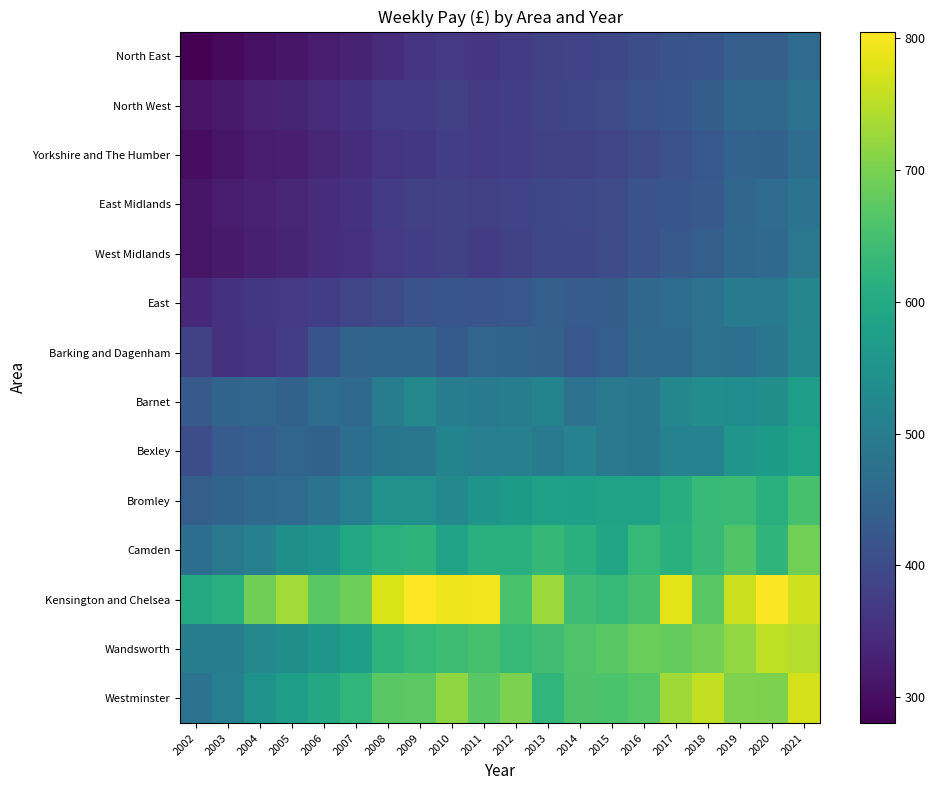

Reading right to left, list all the values displayed in this chart.

North East: 2021=463.0	2020=438.5	2019=438.2	2018=420.3	2017=416.1	2016=405.1	2015=394.7	2014=386.7	2013=382.0	2012=373.9	2011=364.2	2010=367.4	2009=360.3	2008=346.4	2007=333.1	2006=320.8	2005=312.3	2004=303.2	2003=293.3	2002=280.3
North West: 2021=479.1	2020=458.1	2019=458.0	2018=435.0	2017=421.6	2016=413.5	2015=400.0	2014=394.5	2013=388.1	2012=378.0	2011=370.5	2010=380.1	2009=373.8	2008=371.2	2007=357.0	2006=344.5	2005=334.5	2004=328.5	2003=316.7	2002=307.7
Yorkshire and The Humber: 2021=468.3	2020=442.3	2019=445.2	2018=423.9	2017=410.9	2016=402.5	2015=389.1	2014=383.7	2013=383.0	2012=374.9	2011=370.5	2010=378.3	2009=365.7	2008=361.1	2007=350.0	2006=337.0	2005=324.8	2004=321.4	2003=311.0	2002=298.5
East Midlands: 2021=481.0	2020=463.0	2019=452.6	2018=427.5	2017=421.6	2016=413.6	2015=400.9	2014=396.0	2013=394.8	2012=385.9	2011=380.4	2010=383.4	2009=379.6	2008=371.8	2007=355.4	2006=347.7	2005=336.6	2004=328.1	2003=319.7	2002=309.7
West Midlands: 2021=487.5	2020=460.0	2019=455.2	2018=440.0	2017=426.5	2016=414.6	2015=402.5	2014=392.4	2013=393.6	2012=381.2	2011=373.5	2010=382.0	2009=376.8	2008=366.7	2007=353.0	2006=346.8	2005=334.8	2004=327.0	2003=317.9	2002=309.4
East: 2021=519.0	2020=498.3	2019=496.2	2018=479.1	2017=465.7	2016=456.6	2015=434.5	2014=431.2	2013=438.8	2012=421.9	2011=418.5	2010=421.6	2009=413.7	2008=402.5	2007=389.5	2006=378.7	2005=367.7	2004=365.2	2003=355.1	2002=338.3
Barking and Dagenham: 2021=523.5	2020=486.7	2019=471.0	2018=479.1	2017=461.0	2016=462.2	2015=436.6	2014=422.5	2013=441.2	2012=450.0	2011=452.1	2010=429.3	2009=448.8	2008=449.9	2007=446.7	2006=417.6	2005=375.1	2004=360.1	2003=354.9	2002=383.3
Barnet: 2021=574.9	2020=538.8	2019=536.4	2018=536.6	2017=522.6	2016=485.6	2015=491.0	2014=479.1	2013=517.5	2012=503.1	2011=498.3	2010=501.6	2009=528.1	2008=502.2	2007=460.0	2006=466.1	2005=442.3	2004=453.3	2003=450.1	2002=427.4
Bexley: 2021=584.8	2020=566.5	2019=553.4	2018=512.7	2017=513.0	2016=487.0	2015=491.1	2014=512.6	2013=497.9	2012=509.1	2011=505.1	2010=518.1	2009=486.3	2008=483.9	2007=469.8	2006=443.4	2005=452.4	2004=438.1	2003=431.9	2002=405.0
Bromley: 2021=653.0	2020=613.2	2019=638.3	2018=632.7	2017=608.0	2016=584.3	2015=583.8	2014=578.5	2013=581.1	2012=566.6	2011=551.7	2010=527.2	2009=545.6	2008=546.0	2007=506.3	2006=479.5	2005=464.8	2004=461.2	2003=449.2	2002=440.1
Camden: 2021=694.2	2020=623.0	2019=662.0	2018=634.4	2017=614.3	2016=632.5	2015=588.1	2014=613.1	2013=629.5	2012=612.0	2011=612.0	2010=583.0	2009=621.1	2008=614.6	2007=592.6	2006=552.2	2005=541.0	2004=507.9	2003=491.1	2002=470.8
Kensington and Chelsea: 2021=767.0	2020=802.0	2019=763.7	2018=670.6	2017=784.4	2016=651.6	2015=632.4	2014=641.3	2013=726.7	2012=655.0	2011=793.9	2010=791.5	2009=805.2	2008=774.7	2007=689.9	2006=670.9	2005=733.0	2004=691.6	2003=612.7	2002=601.5
Wandsworth: 2021=746.7	2020=755.2	2019=720.9	2018=695.7	2017=681.2	2016=684.7	2015=670.1	2014=661.1	2013=644.1	2012=632.3	2011=651.6	2010=643.0	2009=631.8	2008=618.8	2007=572.4	2006=557.2	2005=538.9	2004=526.8	2003=502.5	2002=502.1
Westminster: 2021=771.6	2020=701.1	2019=703.9	2018=757.1	2017=730.8	2016=667.5	2015=656.0	2014=659.6	2013=625.0	2012=701.0	2011=670.8	2010=718.7	2009=672.2	2008=670.8	2007=625.5	2006=598.1	2005=574.0	2004=549.0	2003=504.7	2002=480.0